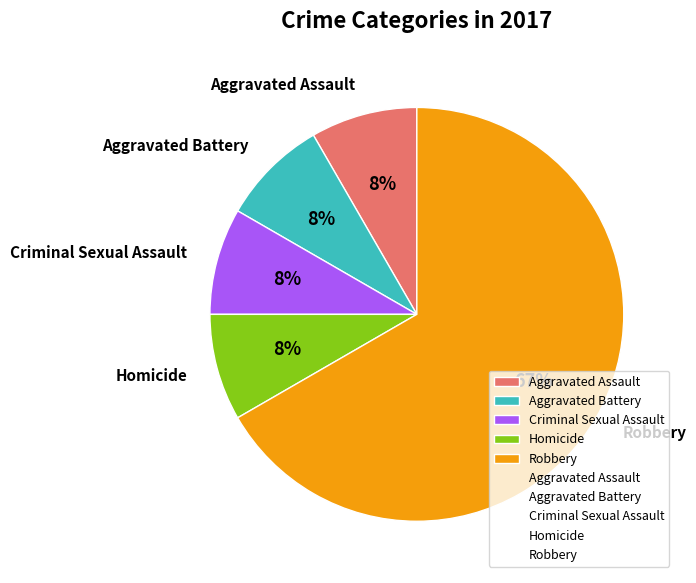

True or false: Aggravated Assault accounts for 3% of the total.

False